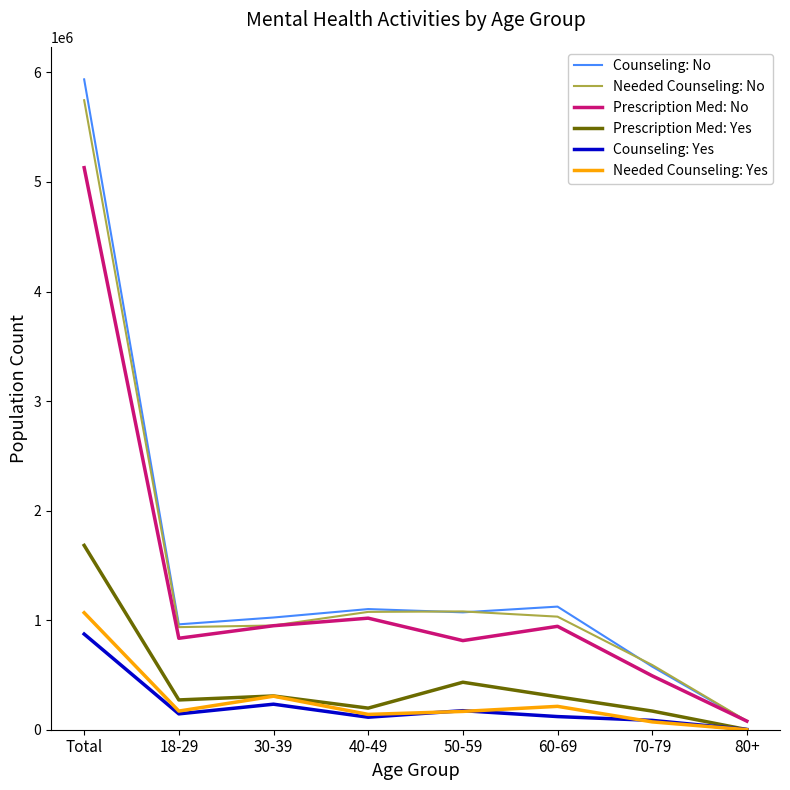

Which category has the highest value in the Counseling: Yes series?

Total